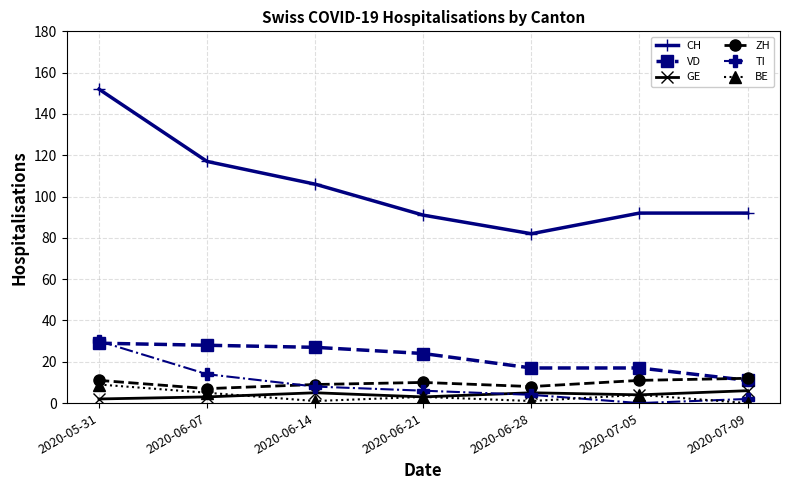

Does the chart have visible grid lines?

Yes